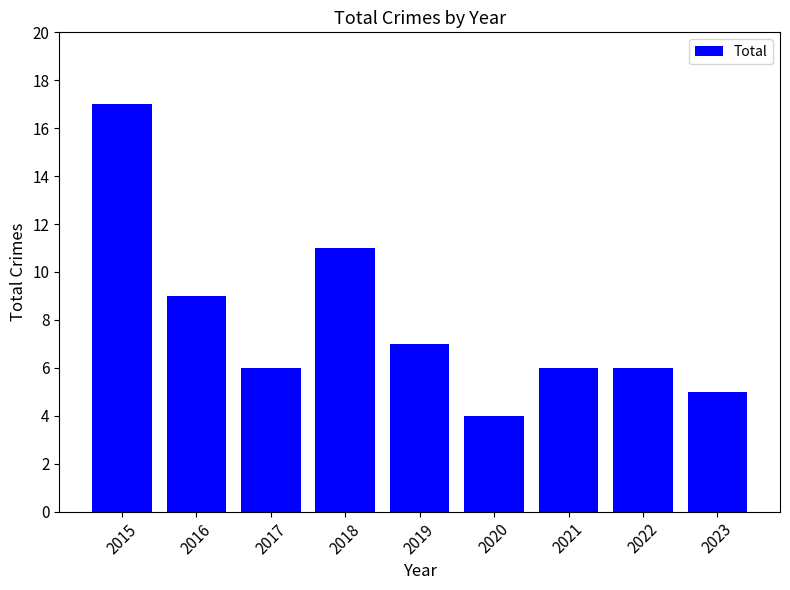

Reading left to right, list all the values displayed in this chart.

2015=17	2016=9	2017=6	2018=11	2019=7	2020=4	2021=6	2022=6	2023=5